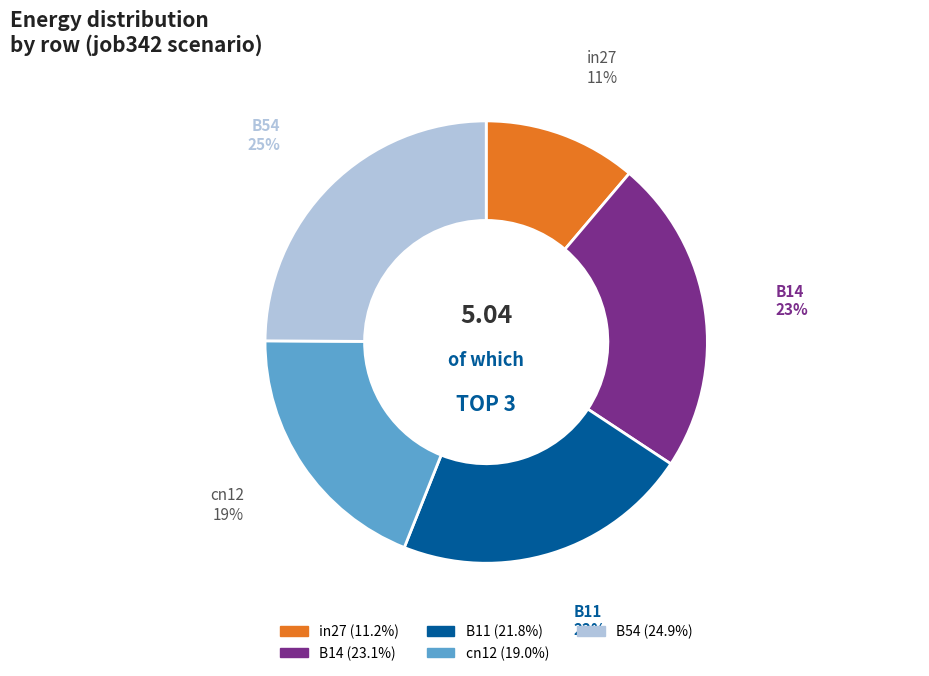

Combined, do in27 and cn12 account for over 50%?

No